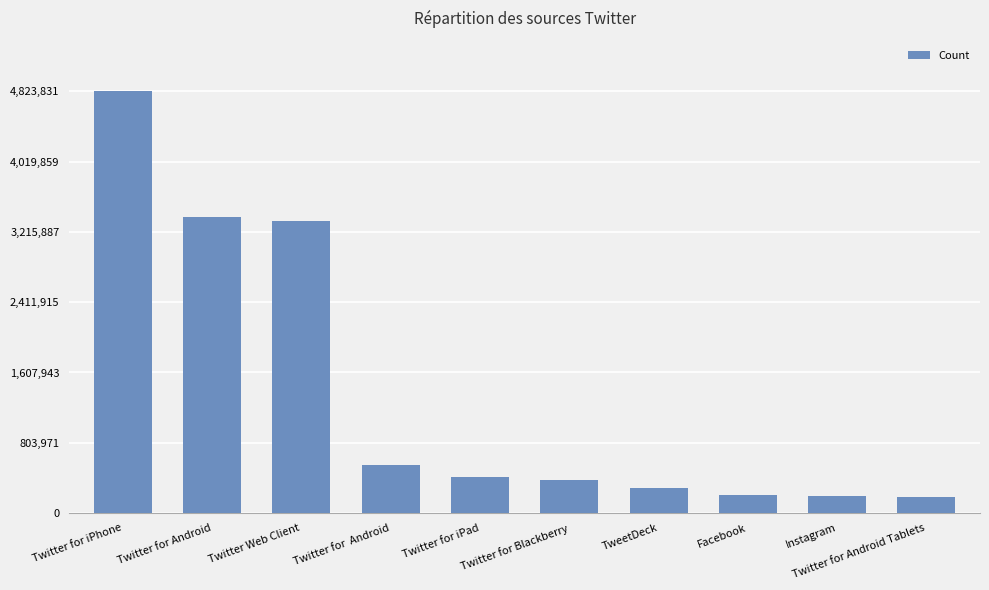

What is the approximate value at Facebook?

206203